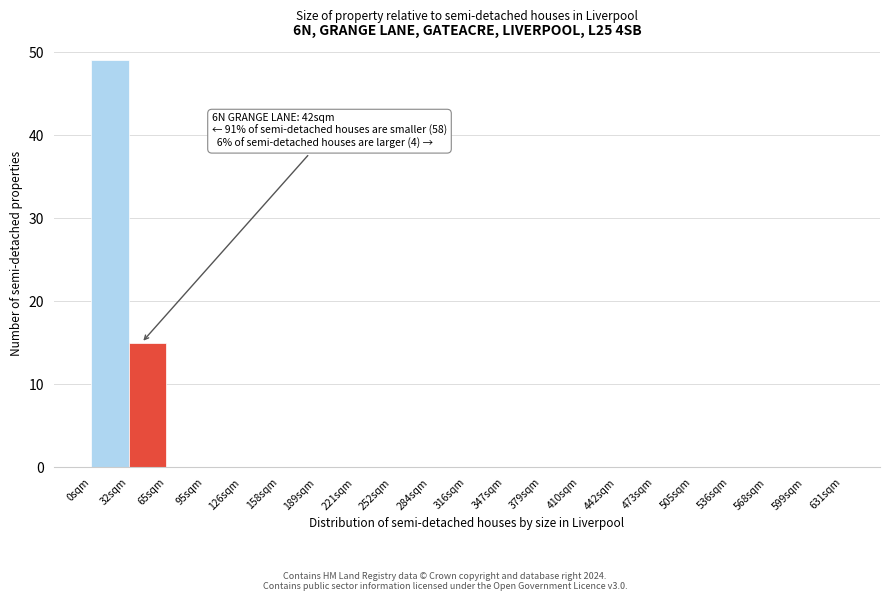

Reading right to left, transcribe all the data shown in this chart.

599sqm=0	568sqm=0	536sqm=0	505sqm=0	473sqm=0	442sqm=0	410sqm=0	379sqm=0	347sqm=0	316sqm=0	284sqm=0	252sqm=0	221sqm=0	189sqm=0	158sqm=0	126sqm=0	95sqm=0	65sqm=0	32sqm=15	0sqm=49